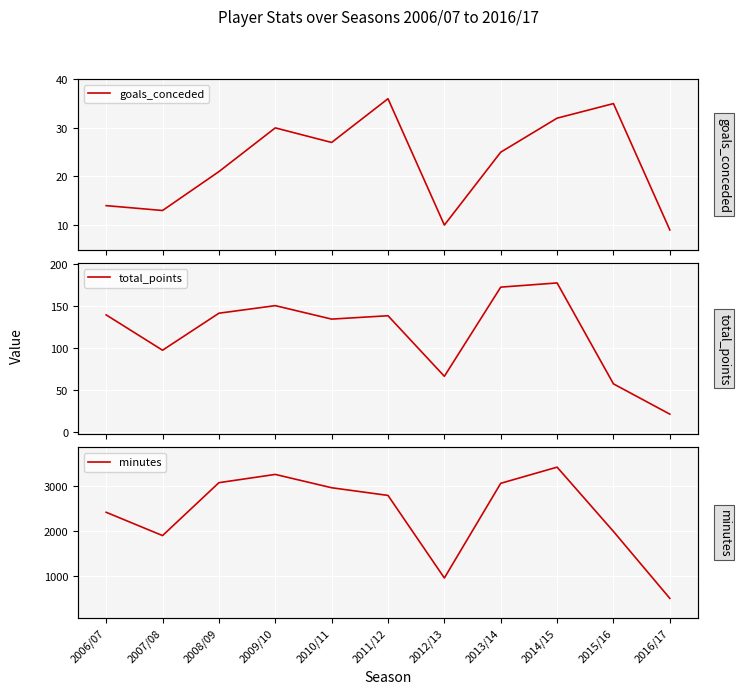

Reading left to right, extract all data points from this chart.

goals_conceded: 2006/07=14	2007/08=13	2008/09=21	2009/10=30	2010/11=27	2011/12=36	2012/13=10	2013/14=25	2014/15=32	2015/16=35	2016/17=9
total_points: 2006/07=139	2007/08=97	2008/09=141	2009/10=150	2010/11=134	2011/12=138	2012/13=66	2013/14=172	2014/15=177	2015/16=57	2016/17=21
minutes: 2006/07=2414	2007/08=1895	2008/09=3074	2009/10=3258	2010/11=2961	2011/12=2790	2012/13=950	2013/14=3060	2014/15=3420	2015/16=1987	2016/17=496